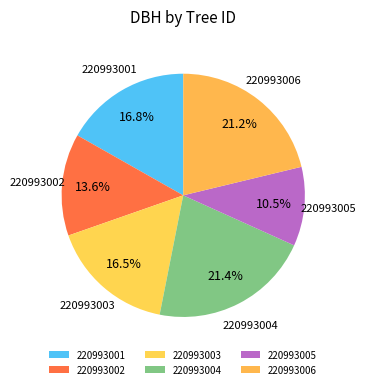

What percentage is NOT represented by 220993005?

89.5%